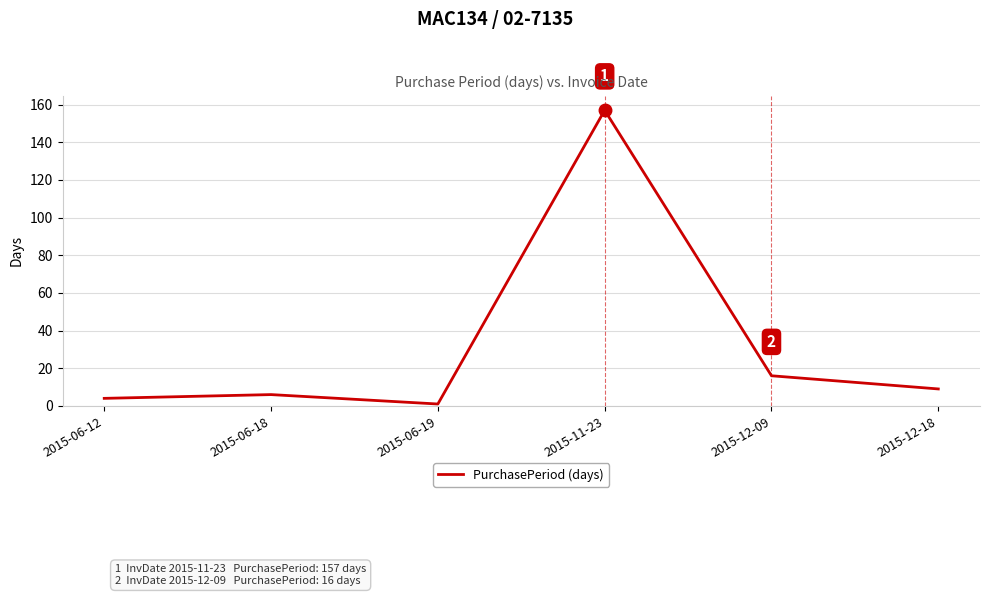

Reading right to left, transcribe all the data shown in this chart.

2015-12-18=9	2015-12-09=16	2015-11-23=157	2015-06-19=1	2015-06-18=6	2015-06-12=4